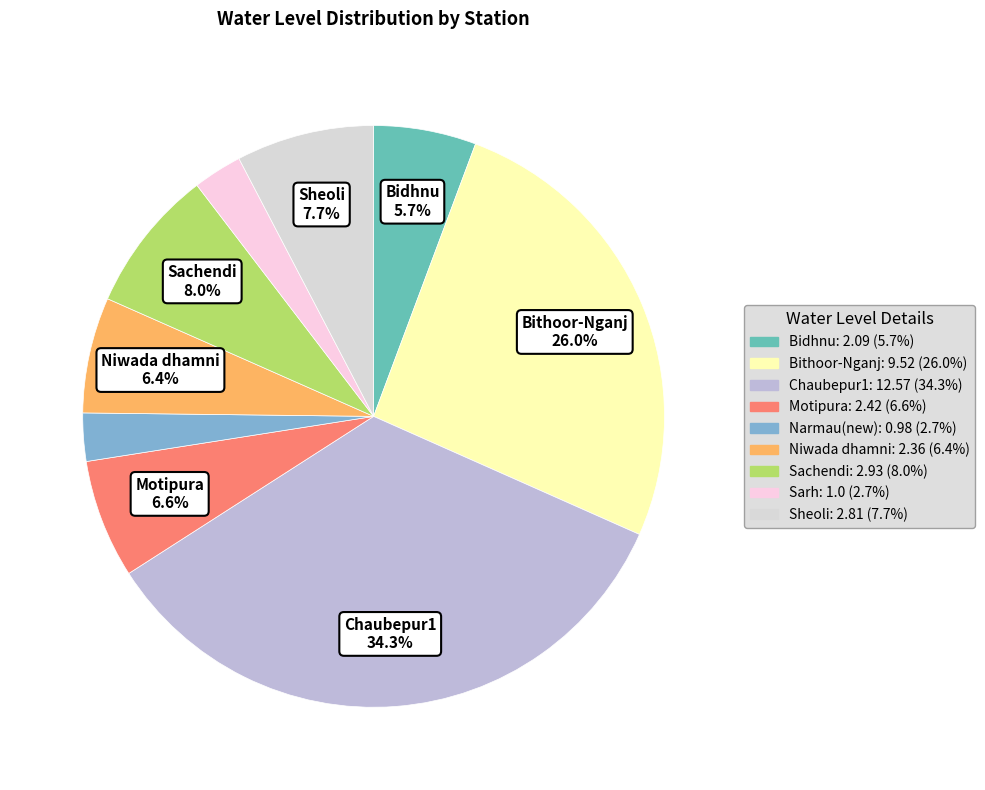

Rank the categories by value from highest to lowest.

Chaubepur1, Bithoor-Nganj, Sachendi, Sheoli, Motipura, Niwada dhamni, Bidhnu, Sarh, Narmau(new)